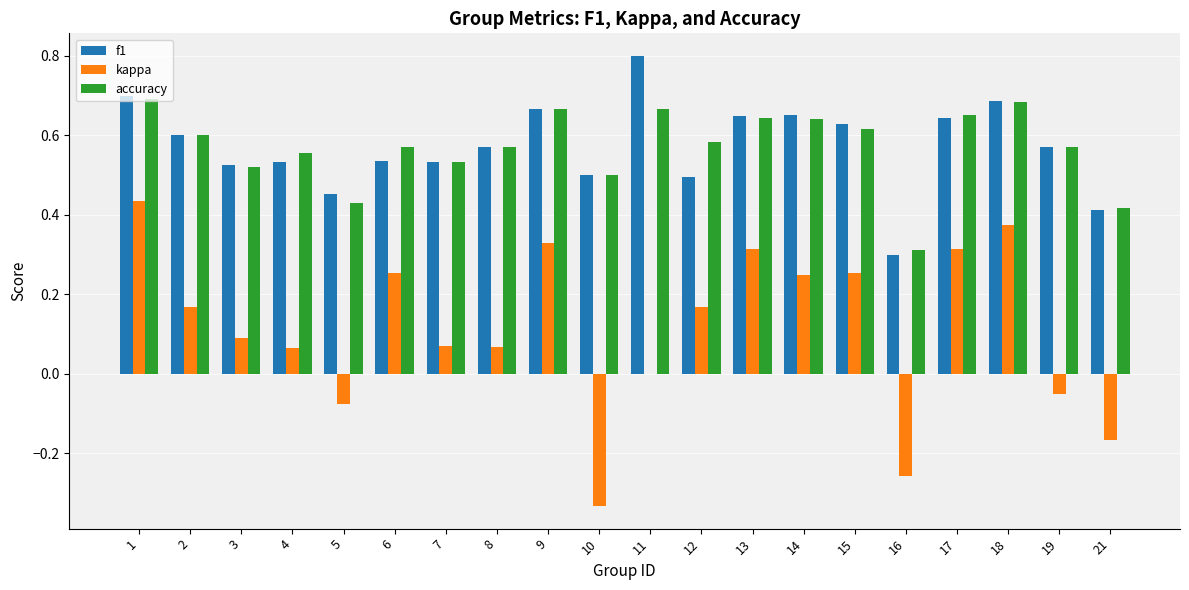

What is the total value across all series at 17?

1.6